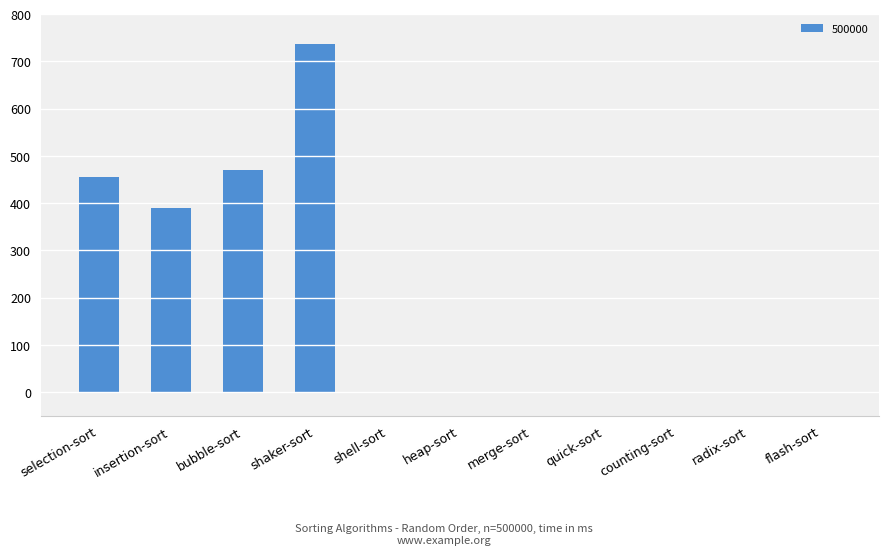

What is the change in value from merge-sort to counting-sort?

-0.1